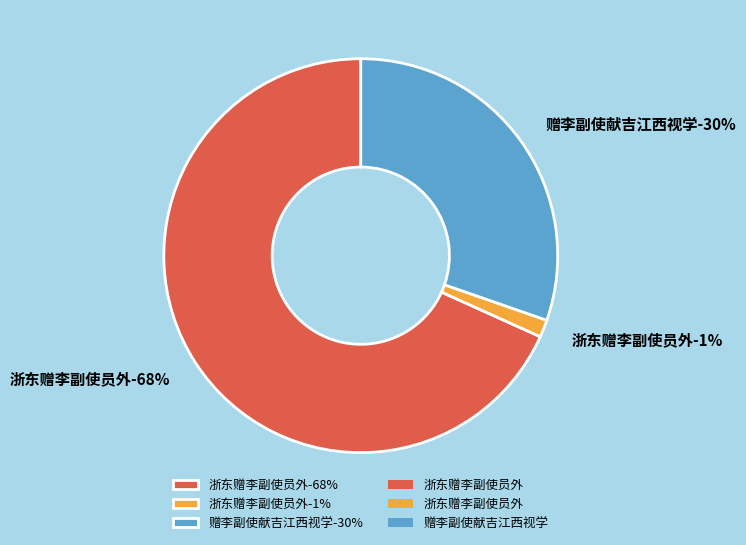

To the nearest percent, what portion does 浙东赠李副使员外 (24788) represent?

1%